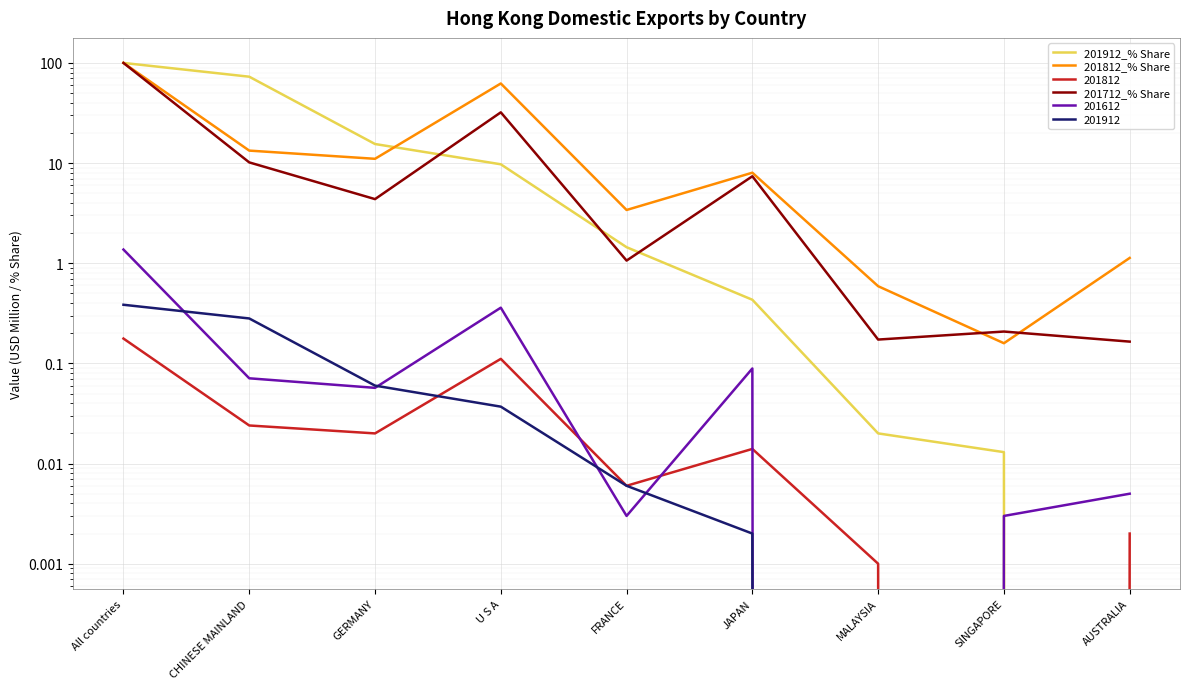

Count the number of categories in the chart.

9